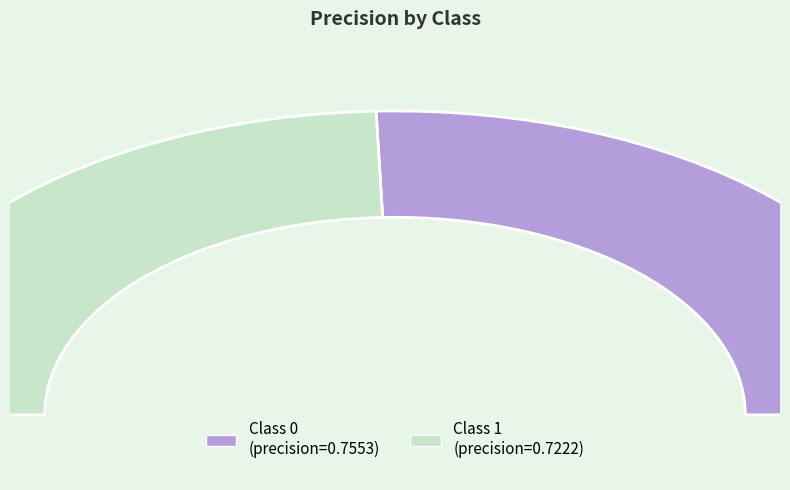

Do 0 and 1 together represent more than half of the pie?

Yes